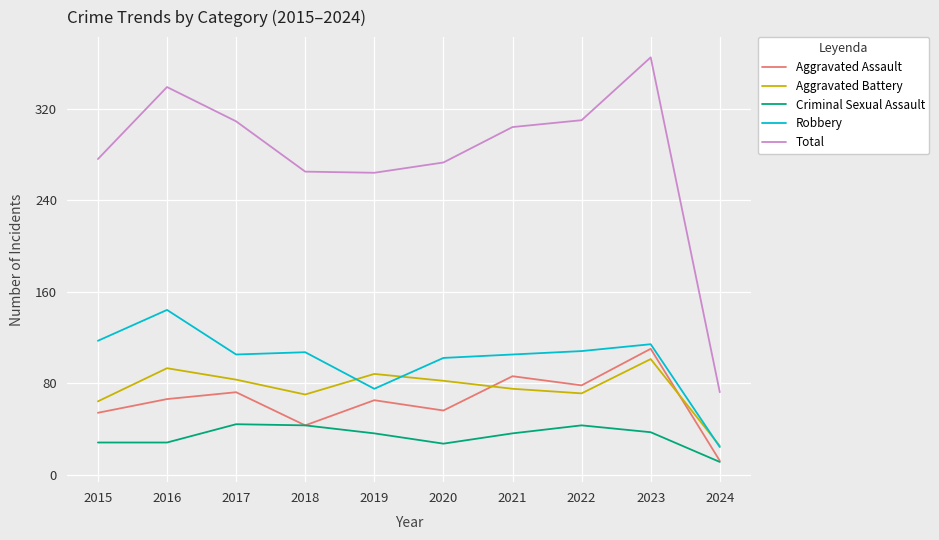

What is the greatest value displayed?

365